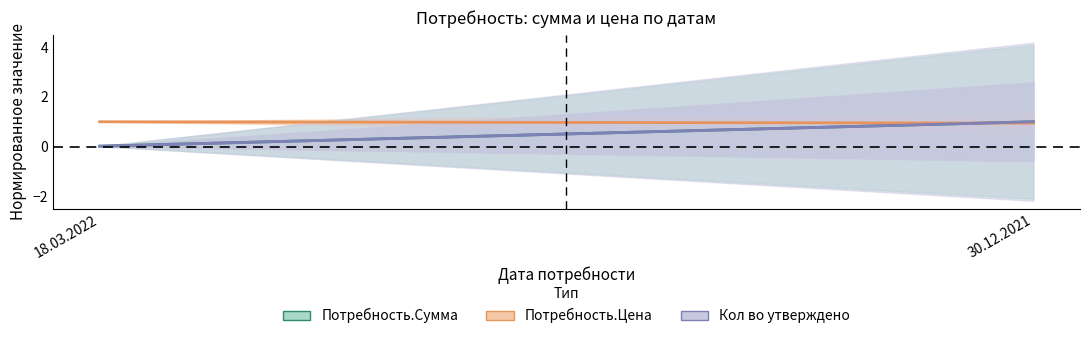

Where is Потребность.Сумма nearest to the value 0?

18.03.2022